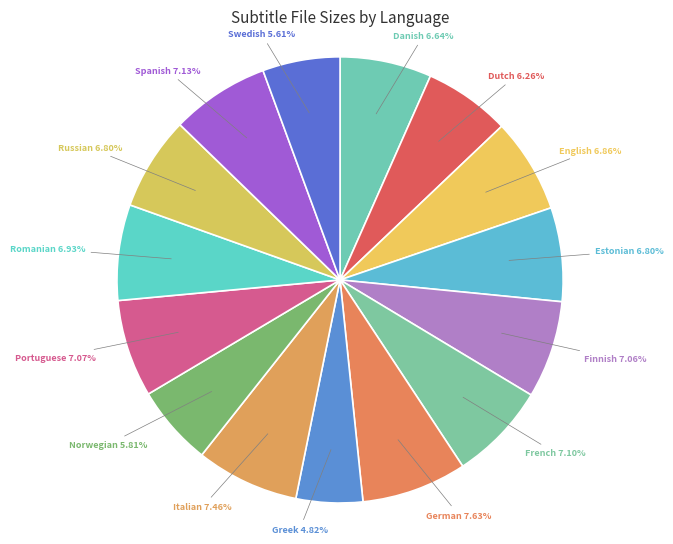

Approximately how many times larger is the value at French compared to Finnish?

1.0